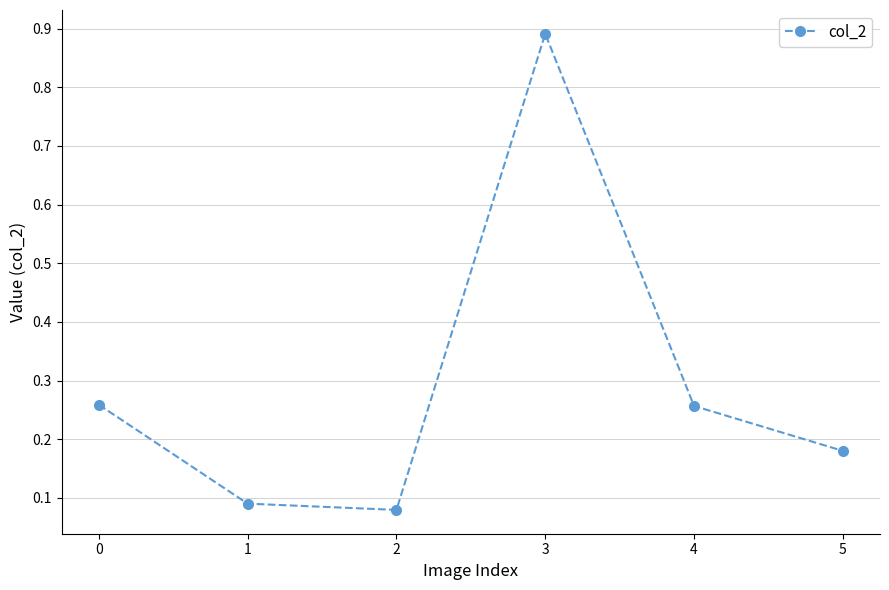

What is the maximum value shown in the chart?

0.9